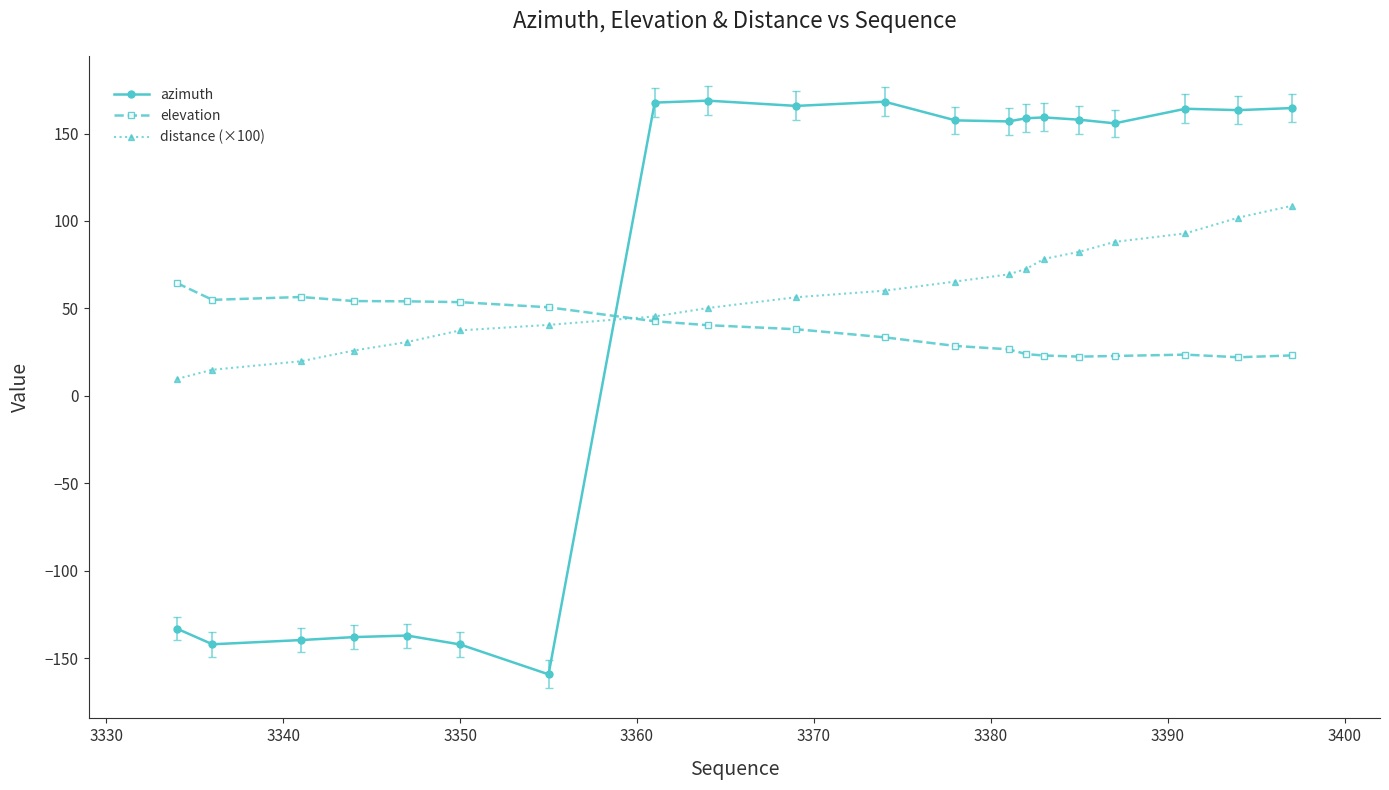

How many series are shown in this chart?

3